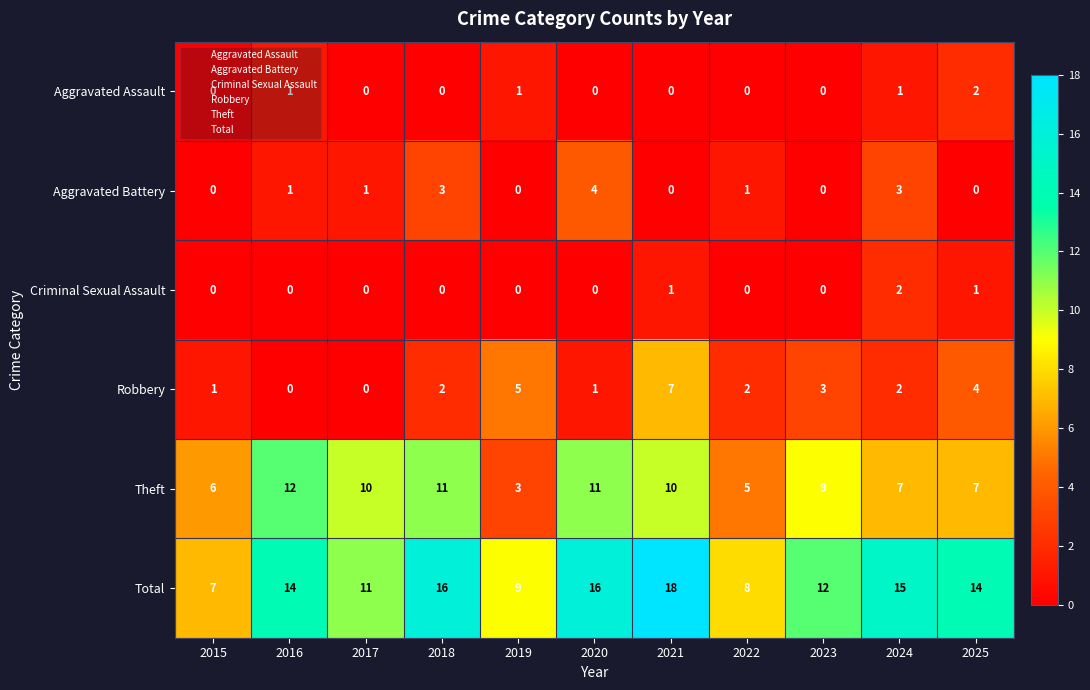

Is it true that Theft equals 7 at 2025?

True